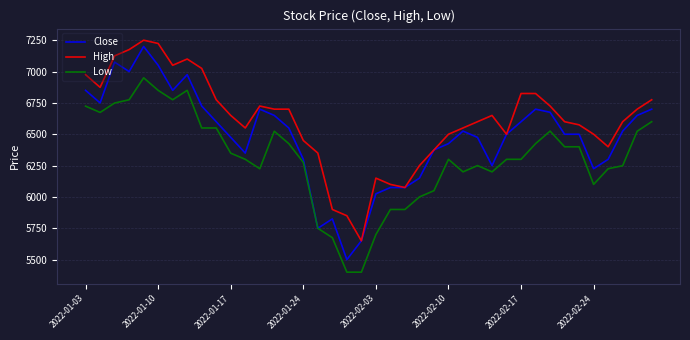

True or false: High and Low intersect in this chart.

False